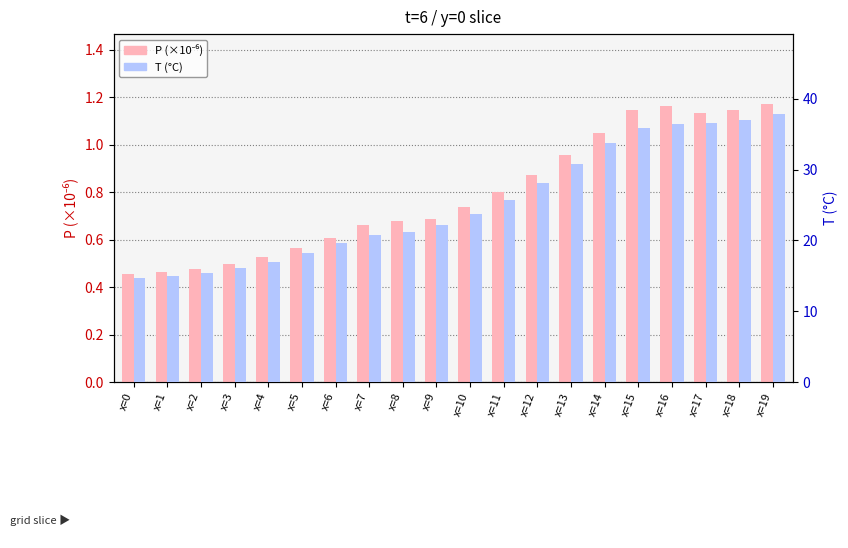

What is the value of the T (°C) bar at the 7th from the left?

19.6